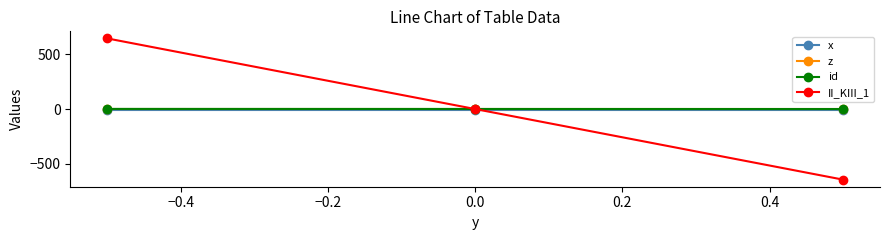

What are all the series names shown in the legend?

x, z, id, II_KIII_1